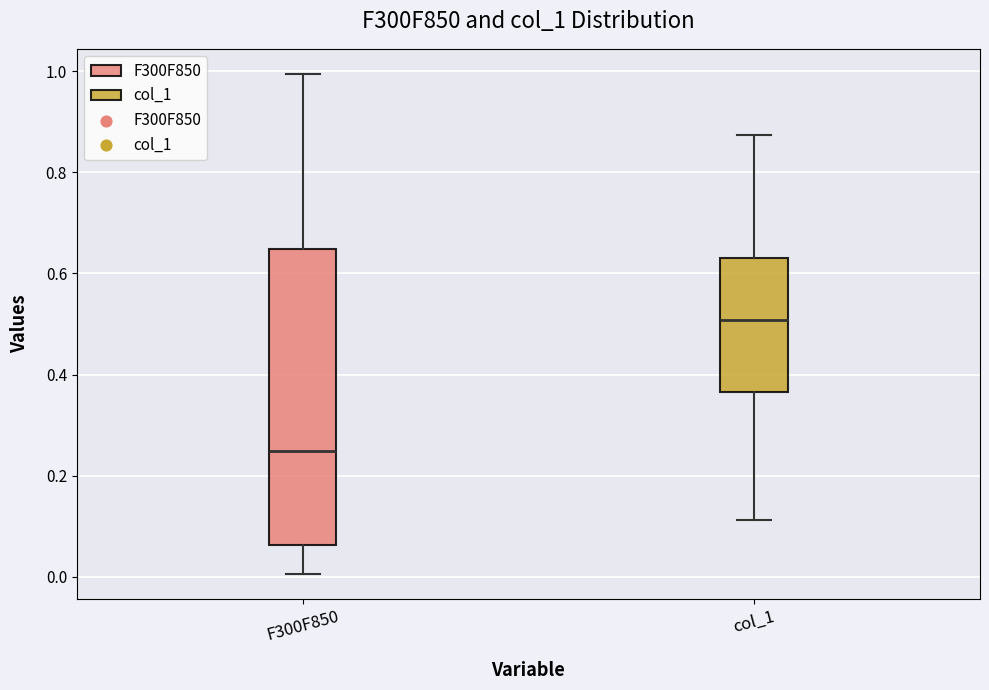

Reading left to right, read every box against the y-axis: the position of its median line, the range the box covers, and the ends of its whiskers. The values are not printed on the chart, so give them approximately, as read against the axis.

F300F850: median 0.24, box 0.06 to 0.64, whiskers 0.00 to 1.00
col_1: median 0.50, box 0.36 to 0.62, whiskers 0.12 to 0.88